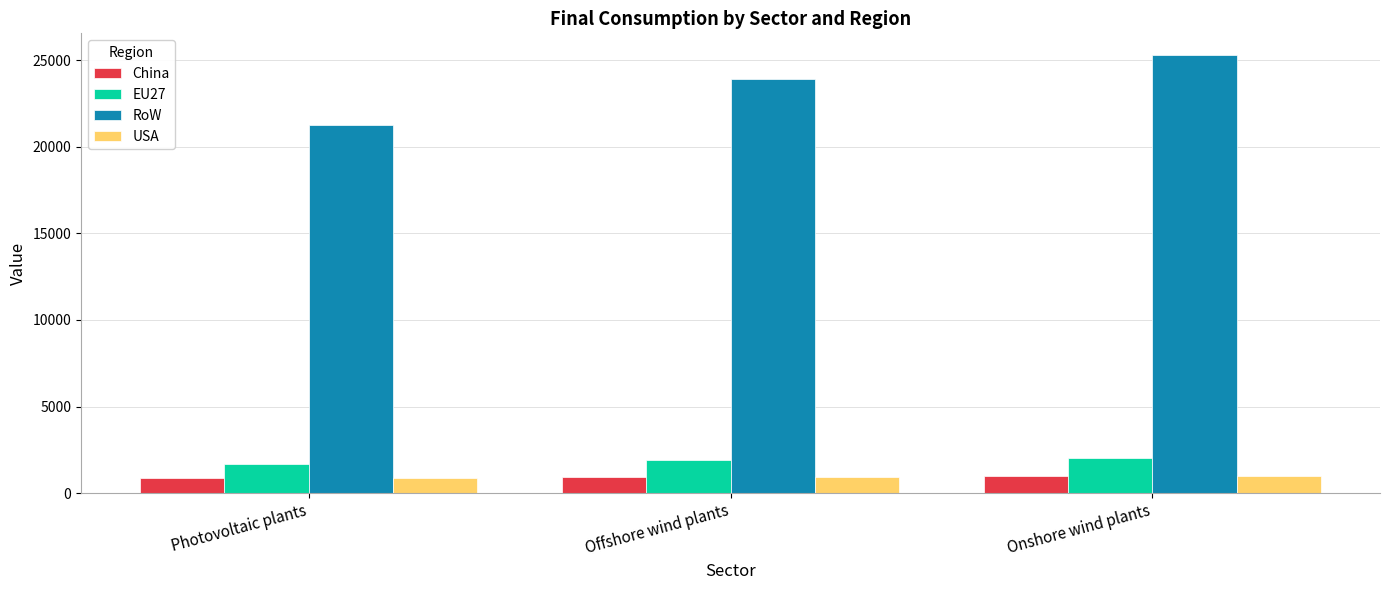

At how many categories does at least one series exceed 24988?

1